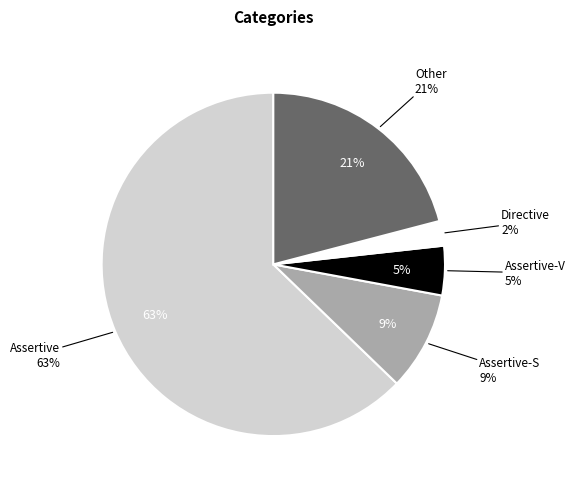

Approximately how many times larger is the value at Assertive-S compared to Other?

0.4